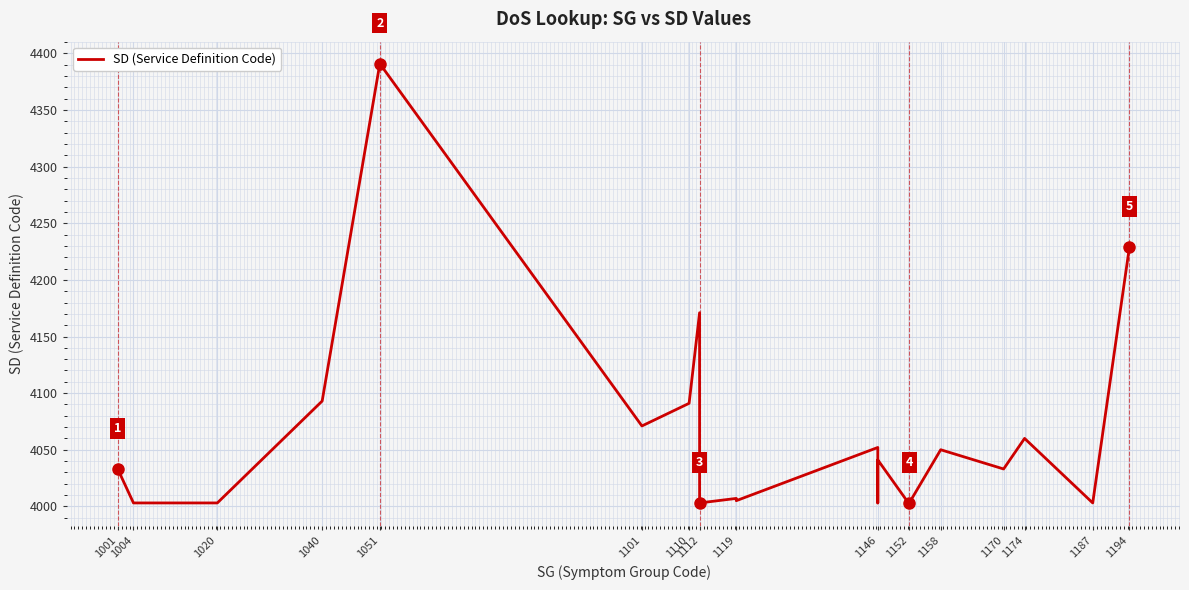

Does the chart display data point markers on the line(s)?

No